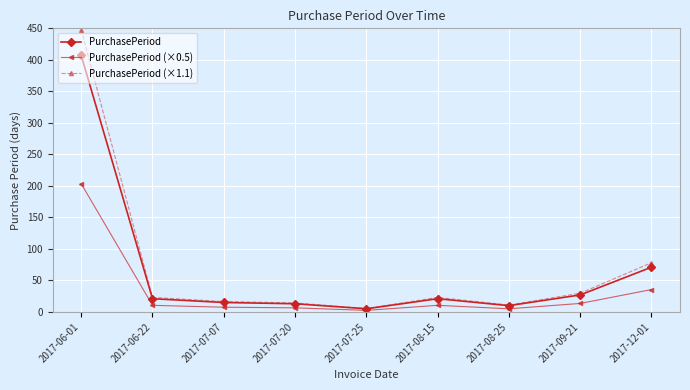

What position from the right is 2017-06-22?

8